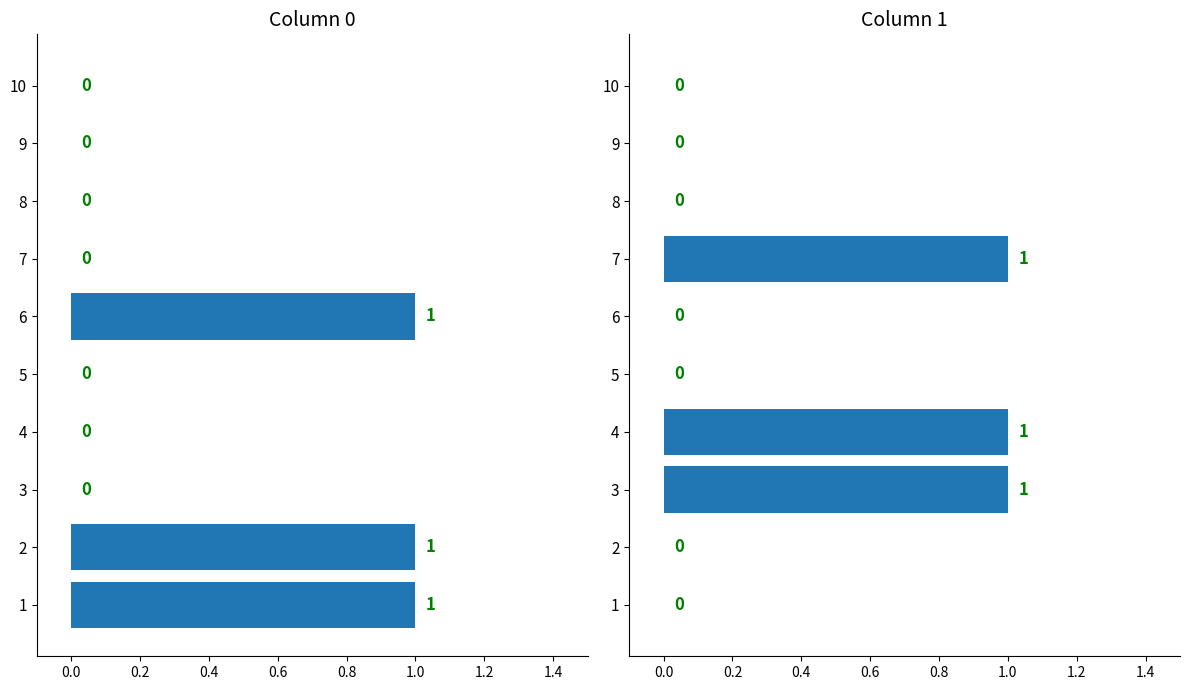

At which category is the sum across all series the highest?

1